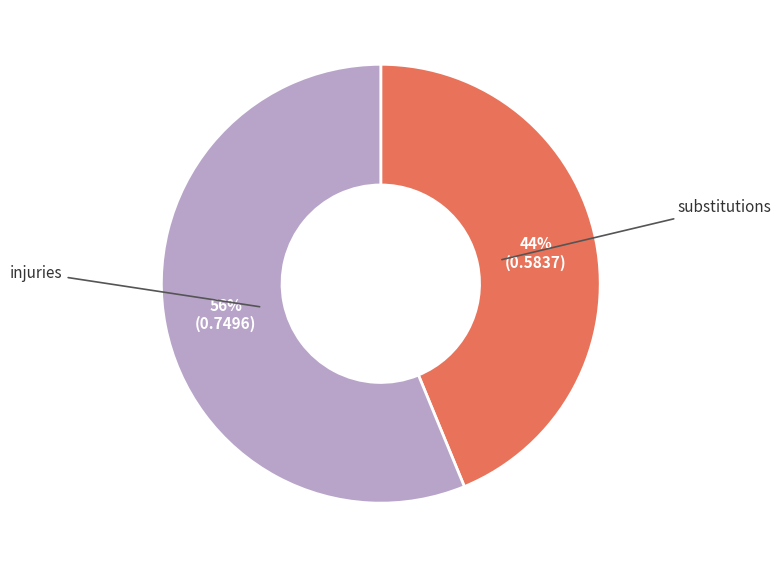

Is there any slice that represents more than half of the pie?

Yes